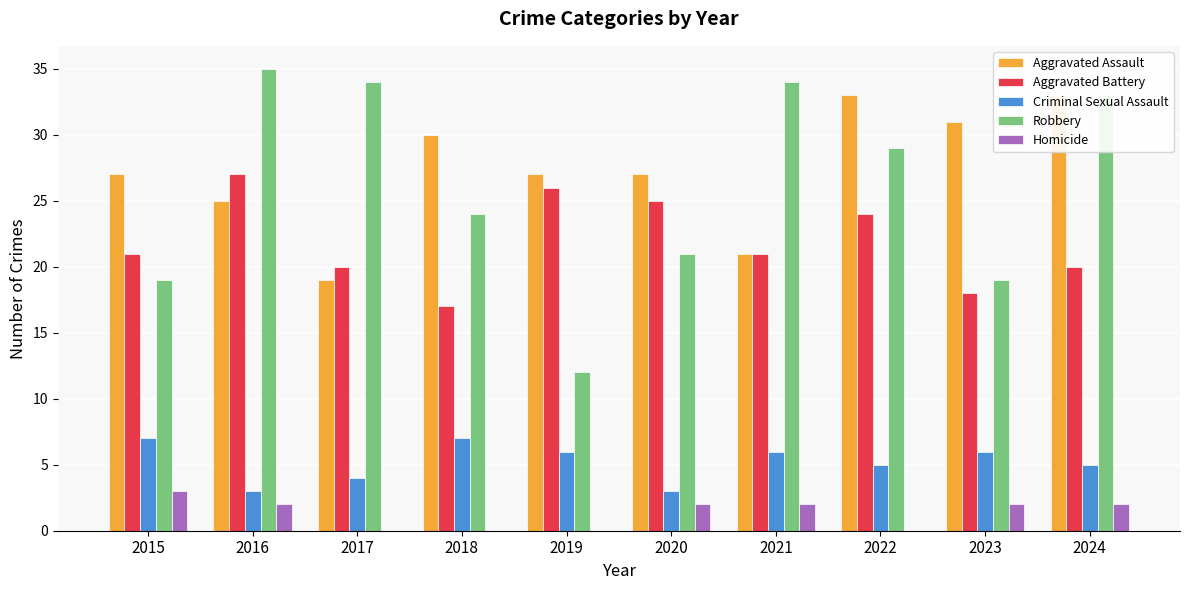

Reading right to left, list all the values displayed in this chart.

Aggravated Assault: 33	31	33	21	27	27	30	19	25	27
Aggravated Battery: 20	18	24	21	25	26	17	20	27	21
Criminal Sexual Assault: 5	6	5	6	3	6	7	4	3	7
Robbery: 33	19	29	34	21	12	24	34	35	19
Homicide: 2	2	0	2	2	0	0	0	2	3